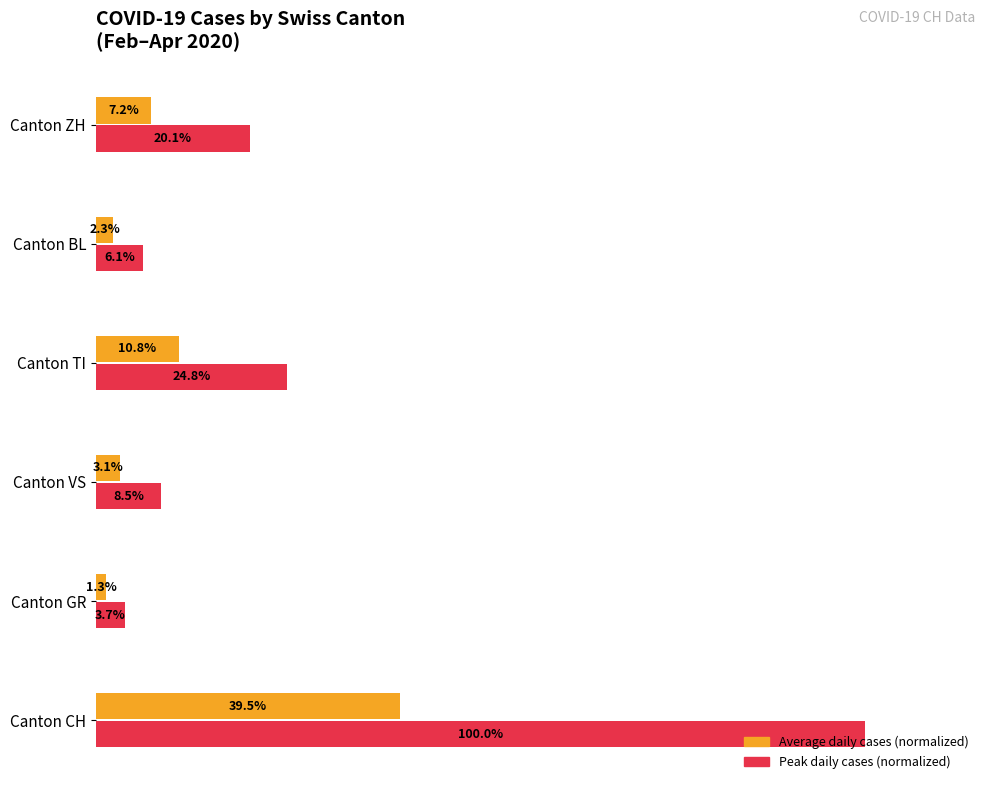

At which category is the sum across all series the highest?

Canton CH